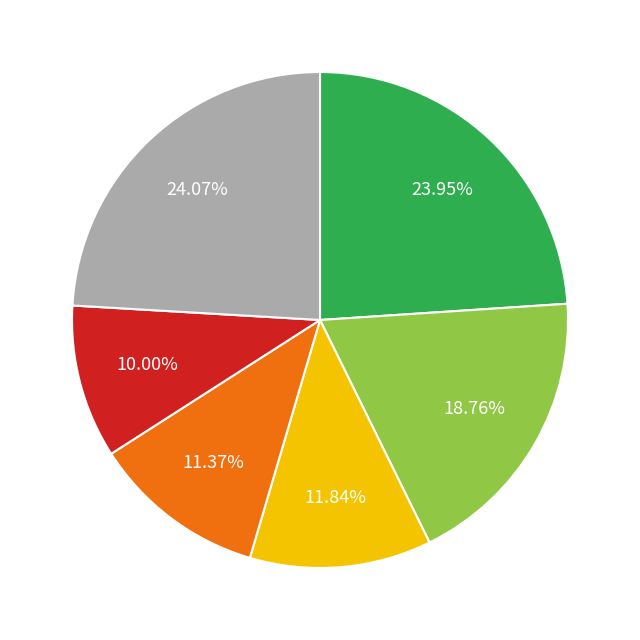

Does any single category account for the majority?

No